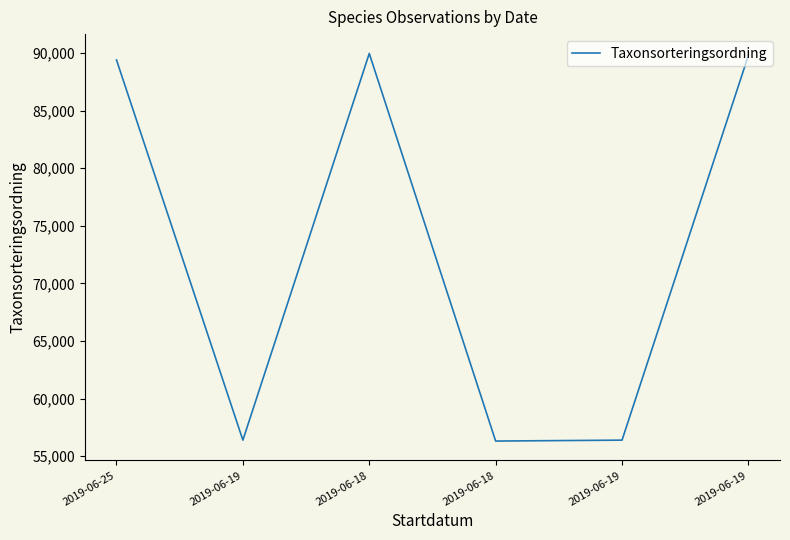

What is the sum of all values?

438229